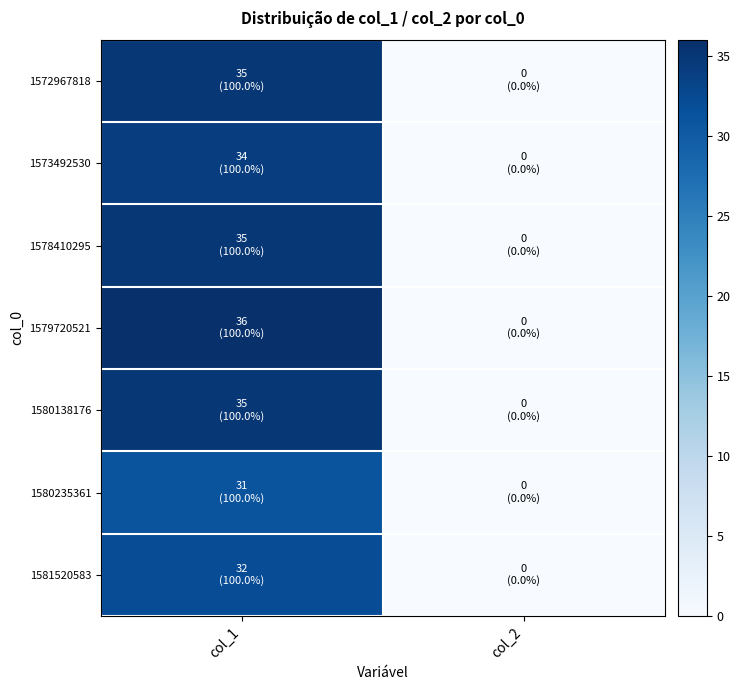

Rank the series at col_2 from lowest to highest value.

1572967818, 1573492530, 1578410295, 1579720521, 1580138176, 1580235361, 1581520583